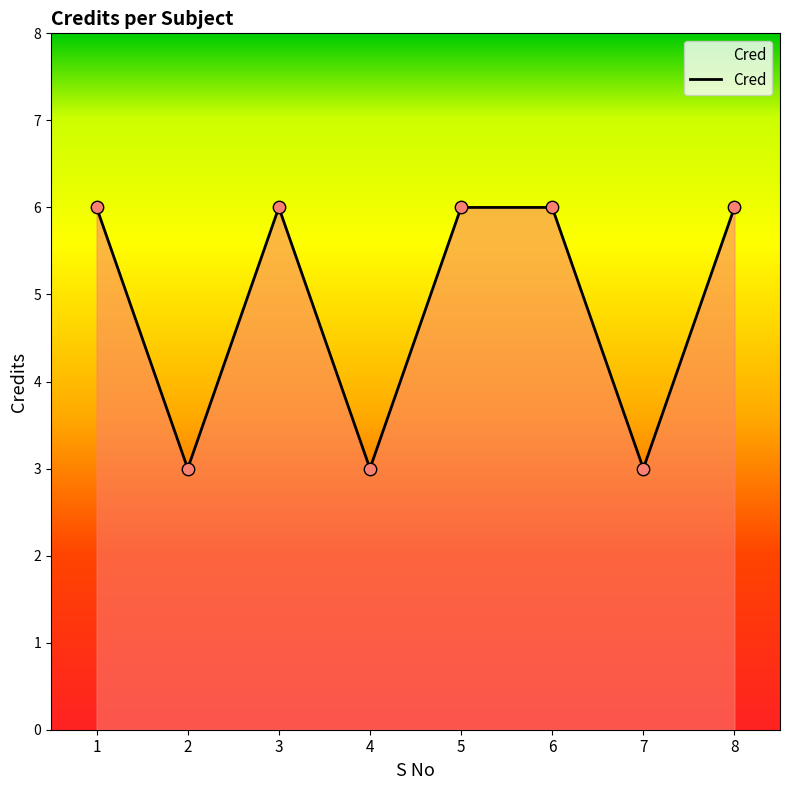

What is the ratio of the value at 4 to the value at 8?

0.5